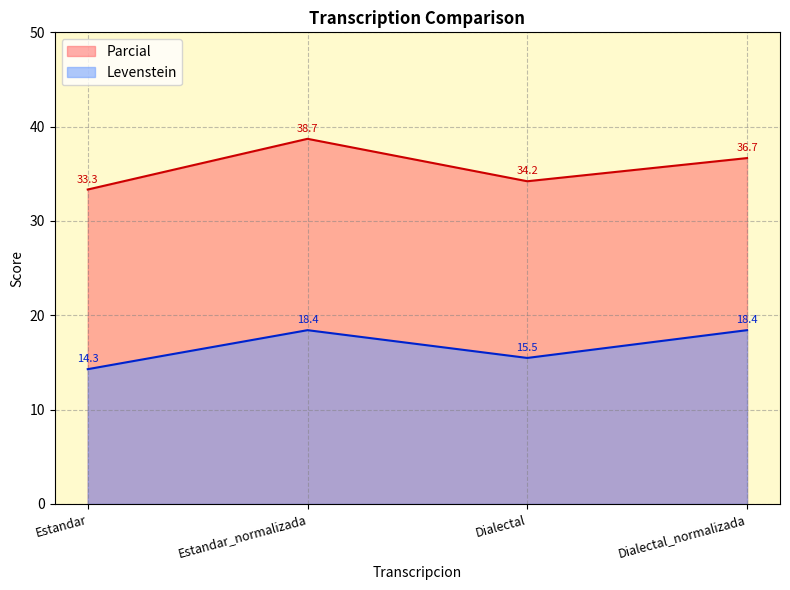

What is the label of the 1st point from the left?

Estandar